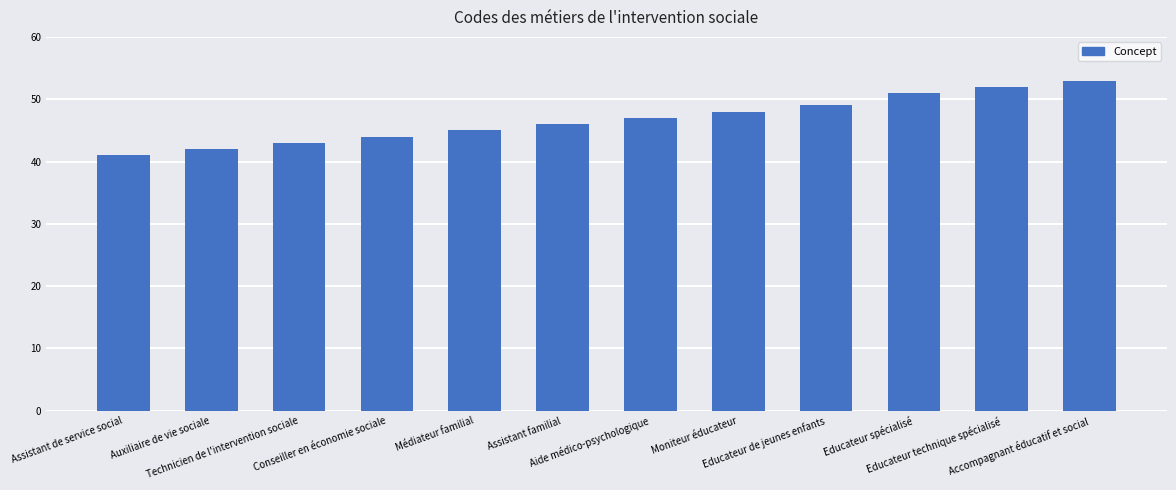

What is the greatest value displayed?

53